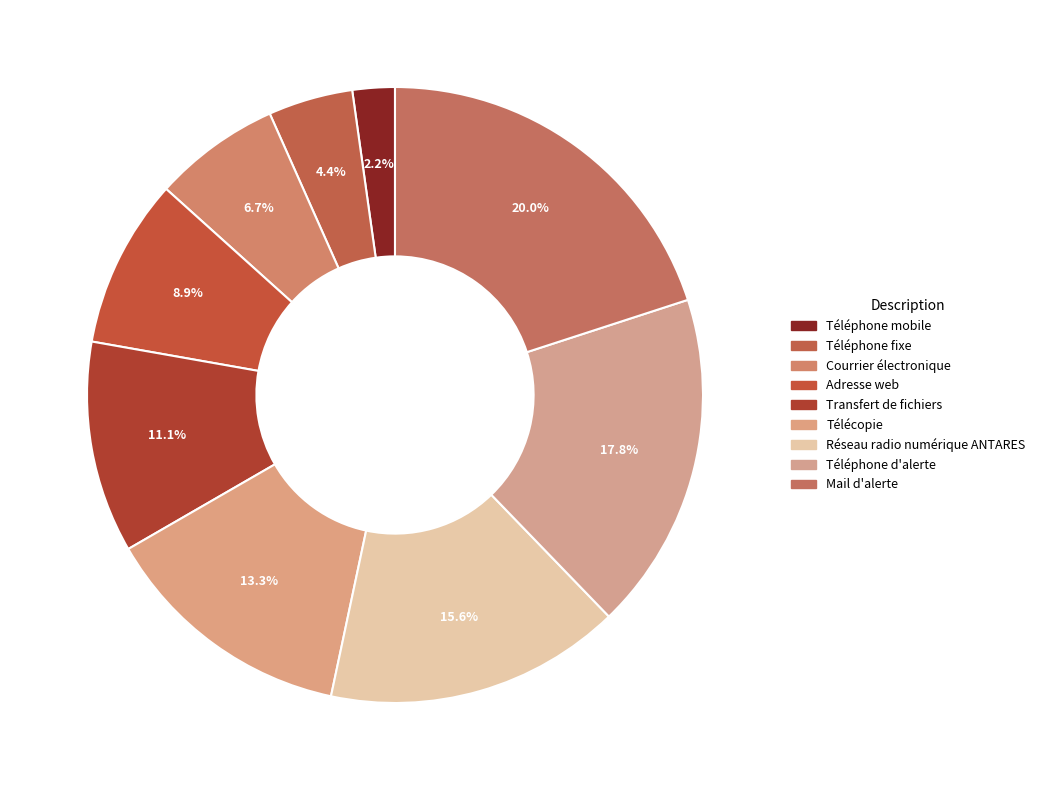

Combined, do Téléphone fixe and Courrier électronique account for over 50%?

No